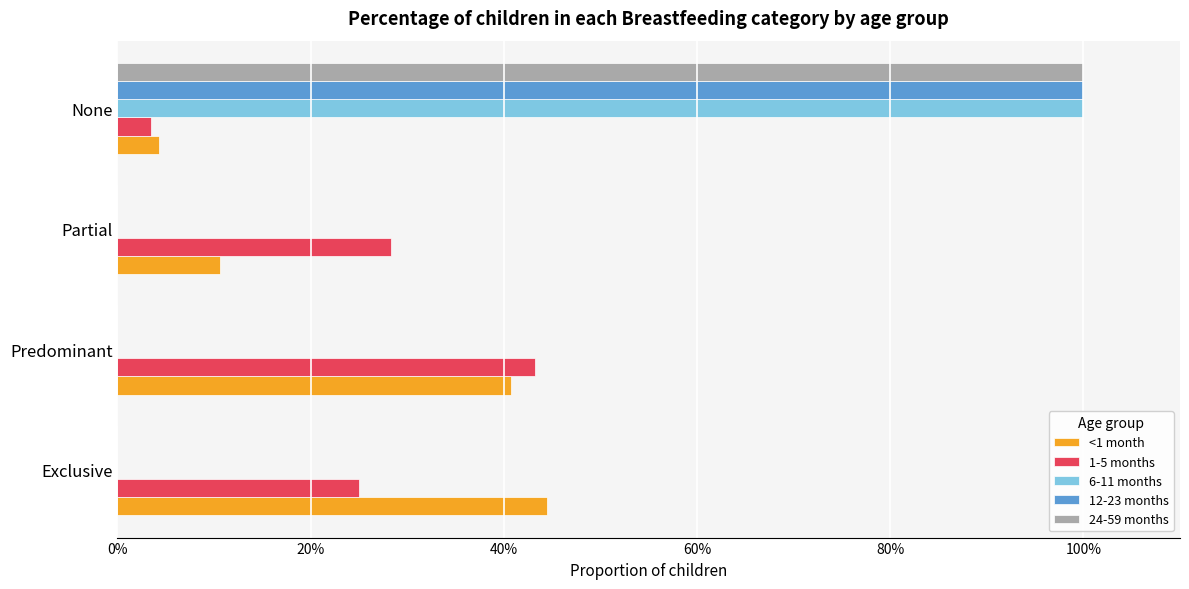

What are all the series names shown in the legend?

<1 month, 1-5 months, 6-11 months, 12-23 months, 24-59 months